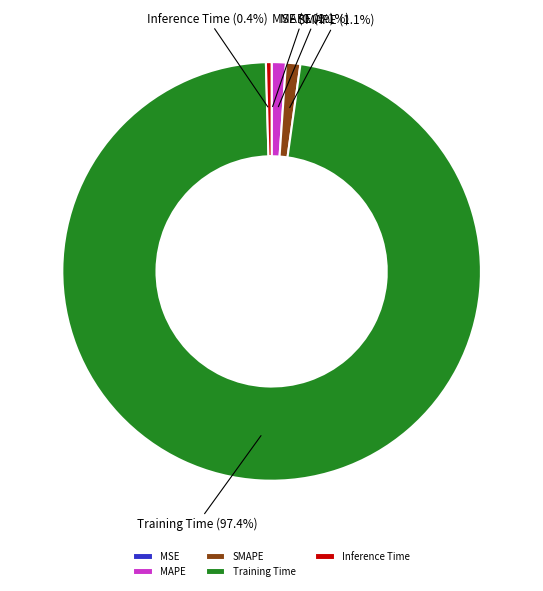

What percentage is NOT represented by Training Time?

2.6%